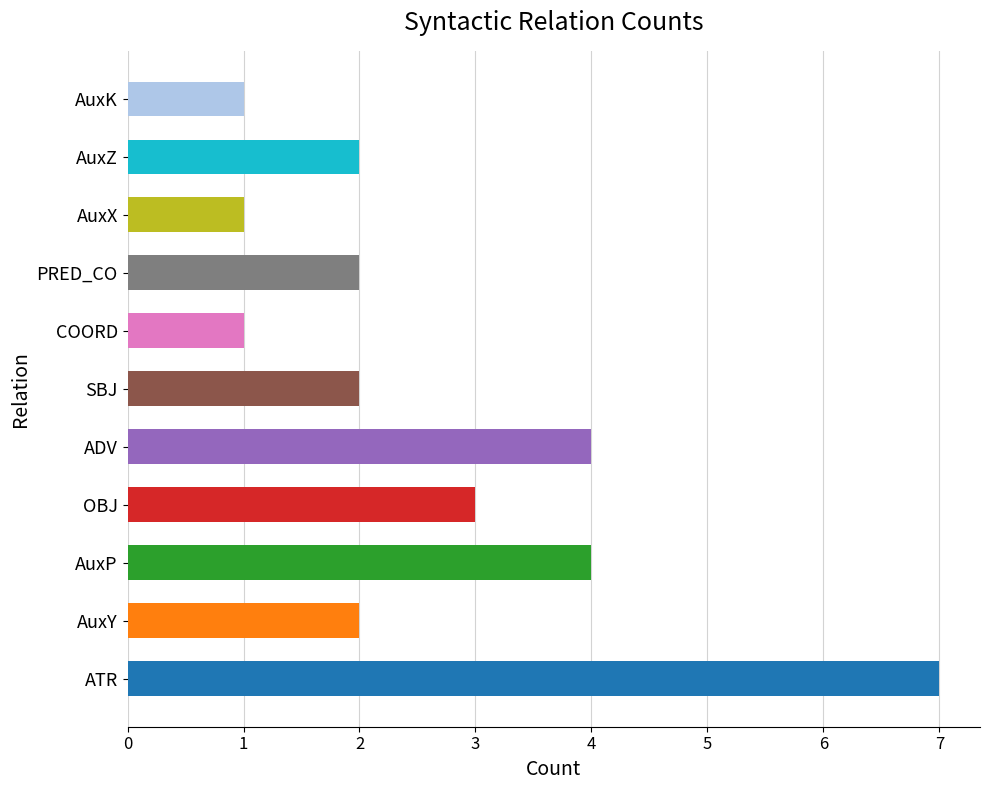

Between AuxZ and OBJ, which is larger?

OBJ